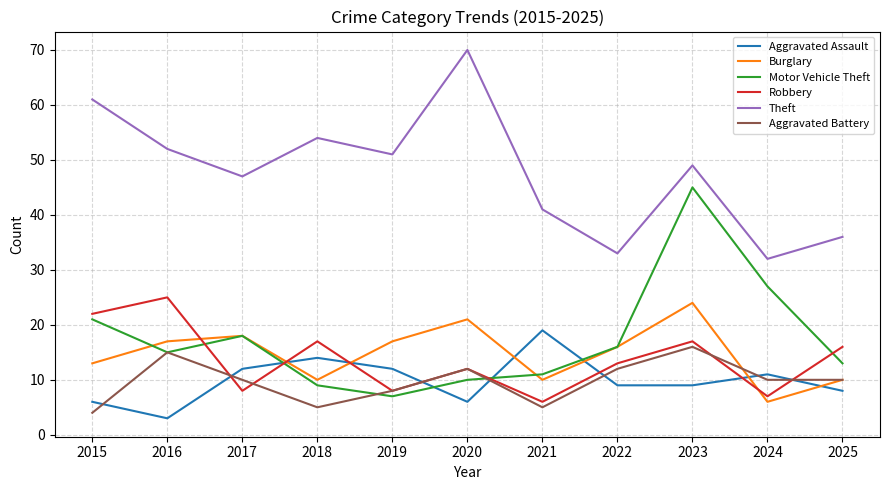

True or false: Motor Vehicle Theft has more than 0 points higher than both neighbors.

True